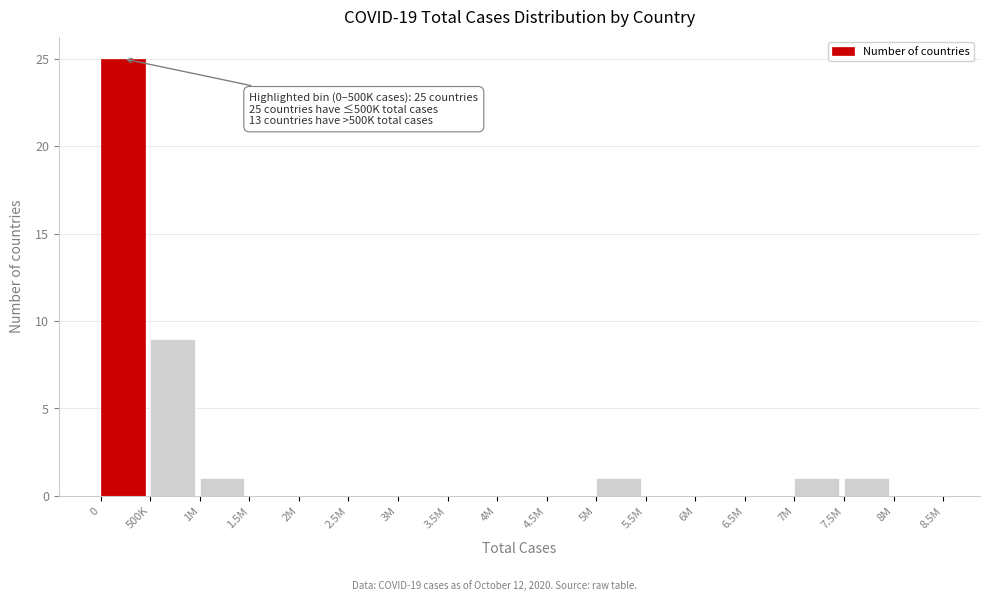

Reading left to right, transcribe all the data shown in this chart.

0=25	500K=9	1M=1	1.5M=0	2M=0	2.5M=0	3M=0	3.5M=0	4M=0	4.5M=0	5M=1	5.5M=0	6M=0	6.5M=0	7M=1	7.5M=1	8M=0